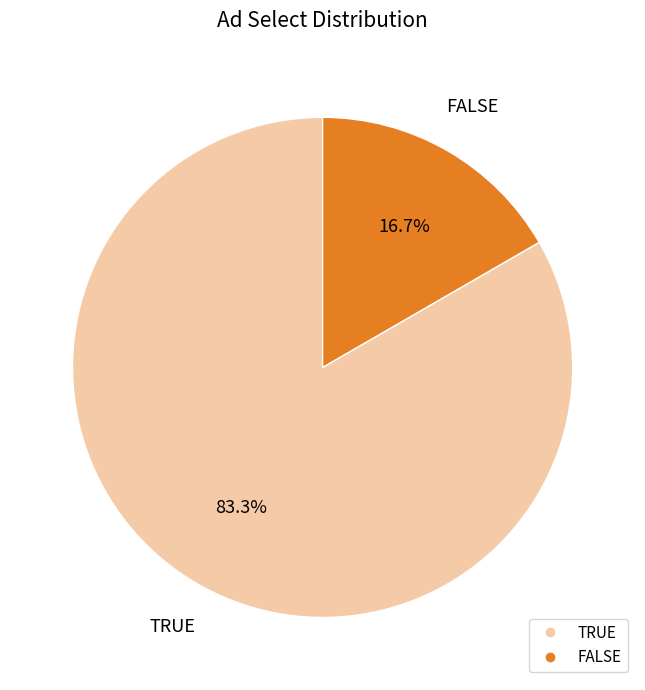

What percentage is the TRUE slice, to the nearest percent?

83%